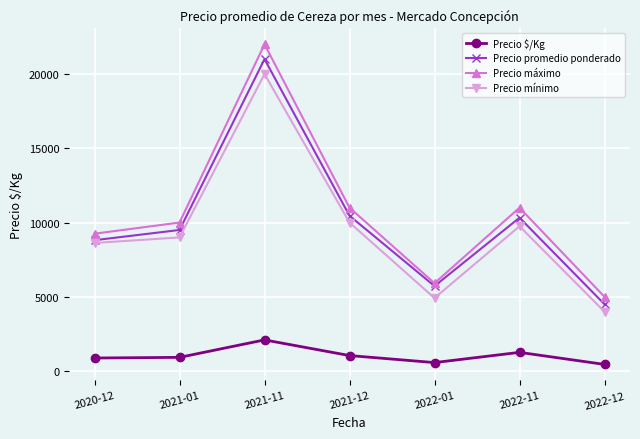

At which category is the sum across all series the highest?

2021-11